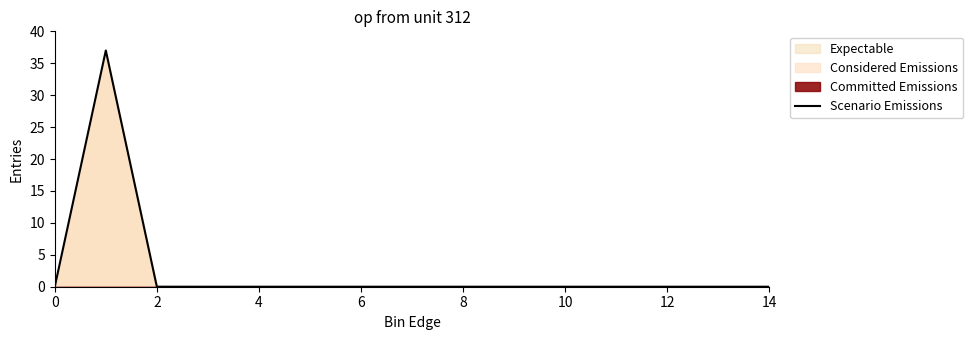

How many interior local peaks (higher than both neighbors) does the data have?

1